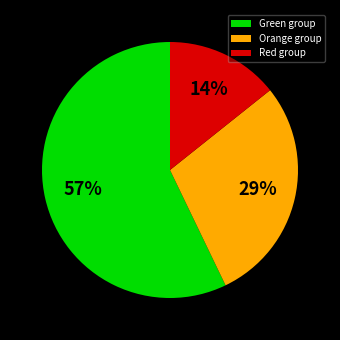

Does Green group account for over 50% of the chart?

Yes